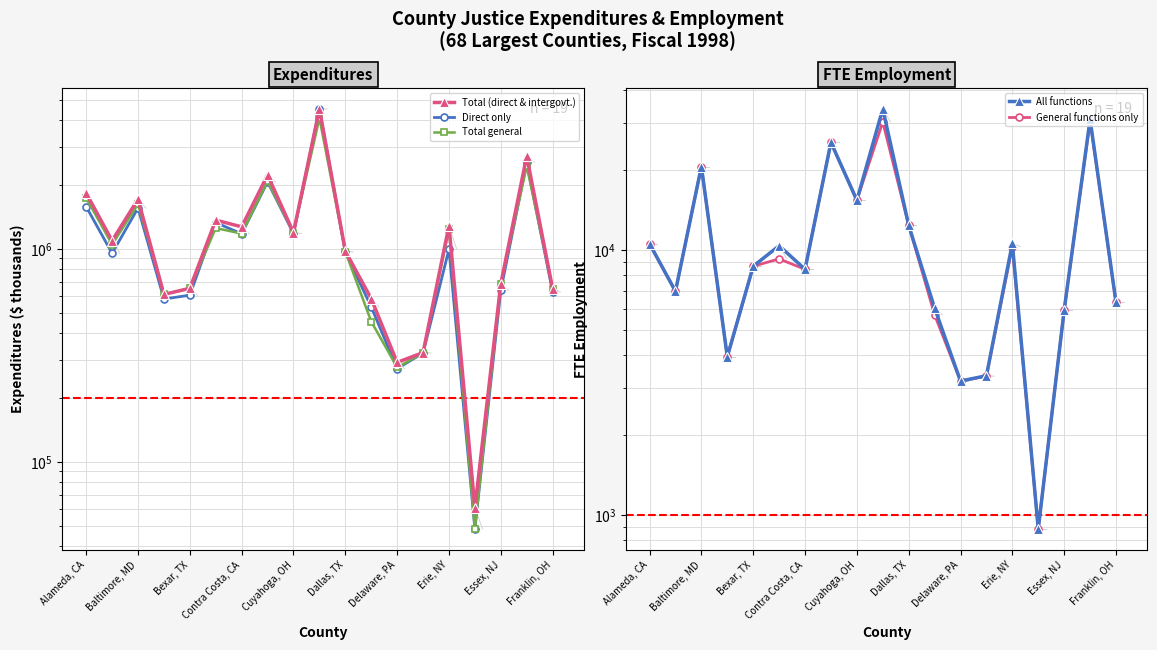

Which series changed the most between Dallas, TX and 13?

Total (direct & intergovt.)